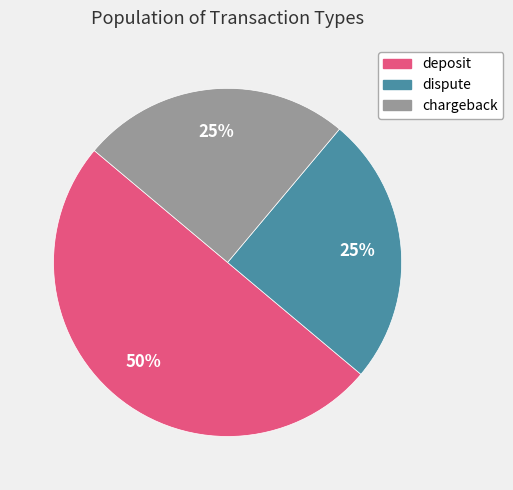

To the nearest percent, what is the combined percentage of dispute and chargeback?

50%